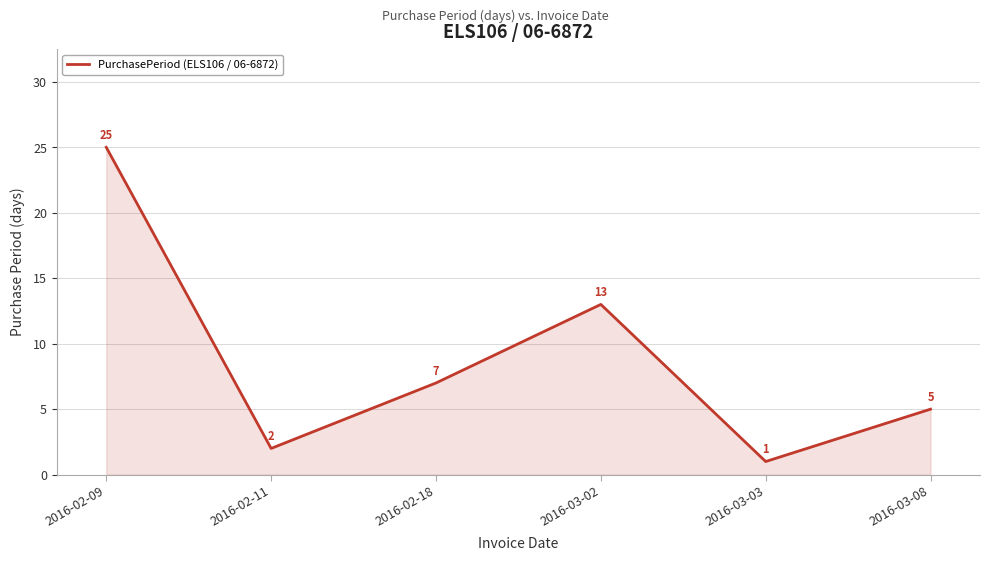

True or false: the data shows 3 at 2016-02-11.

False